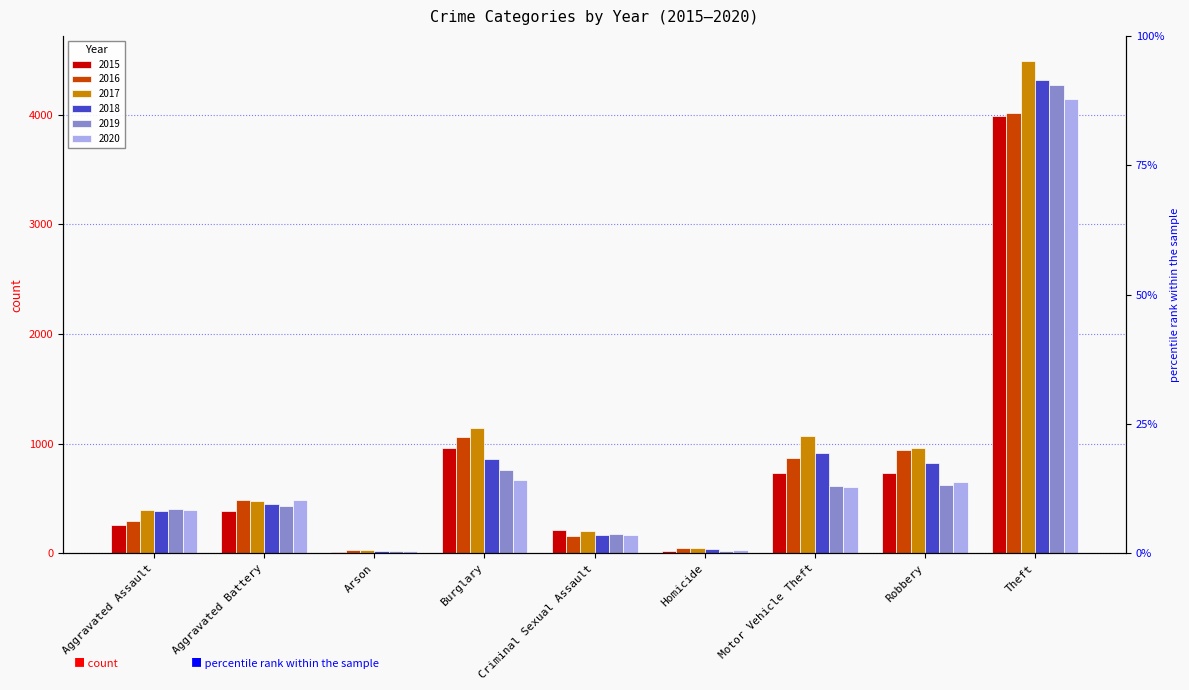

Reading left to right, list all the values displayed in this chart.

2015: 262	390	15	964	209	24	736	732	3990
2016: 299	491	35	1059	159	48	869	941	4011
2017: 393	480	32	1143	204	50	1067	958	4492
2018: 386	450	22	863	171	37	913	826	4317
2019: 404	430	22	761	173	21	612	628	4267
2020: 394	484	22	667	171	35	608	652	4138